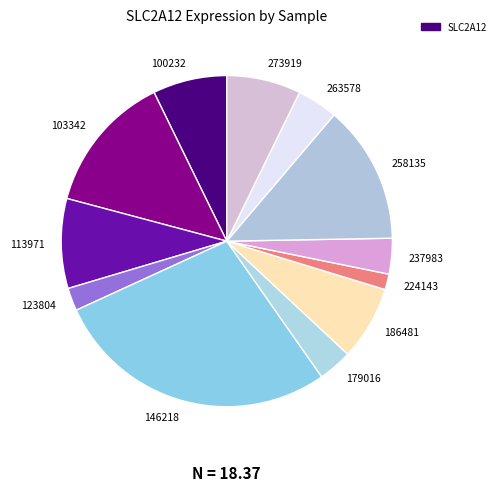

Is there any slice that represents more than half of the pie?

No